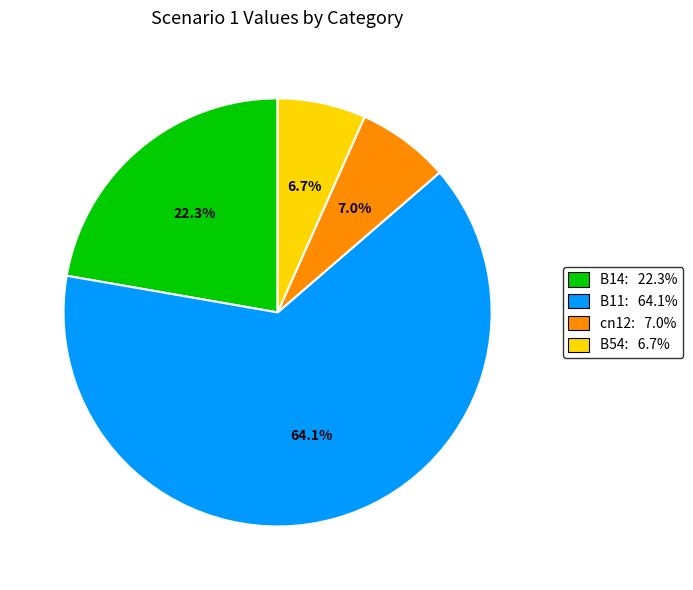

Is there any slice that represents more than half of the pie?

Yes